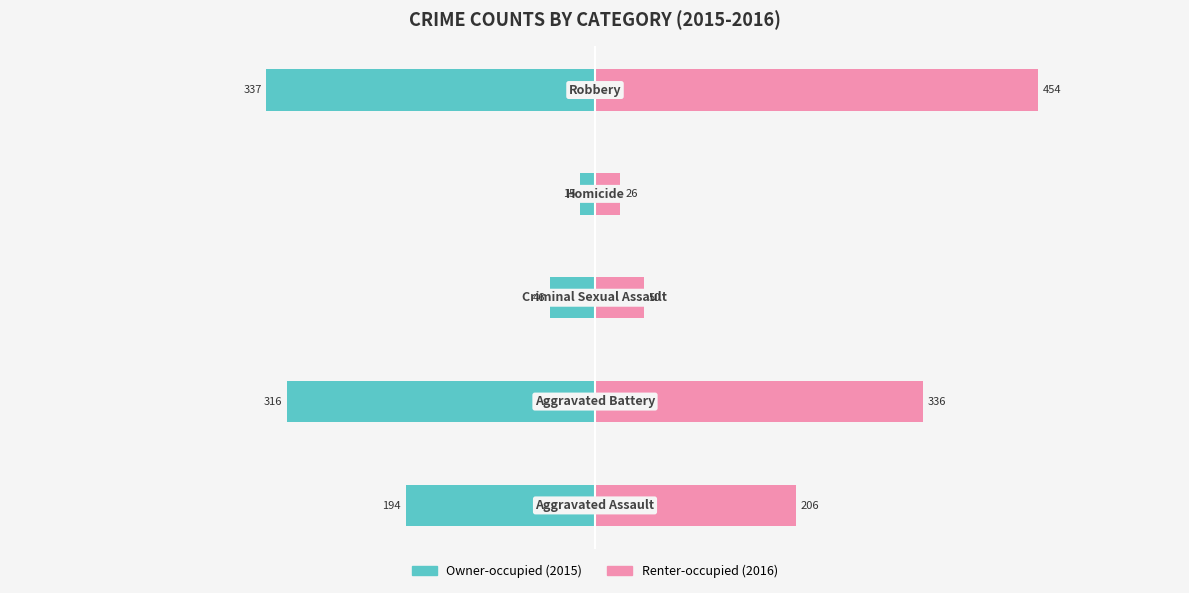

What is the highest value of the Renter-occupied series?

454